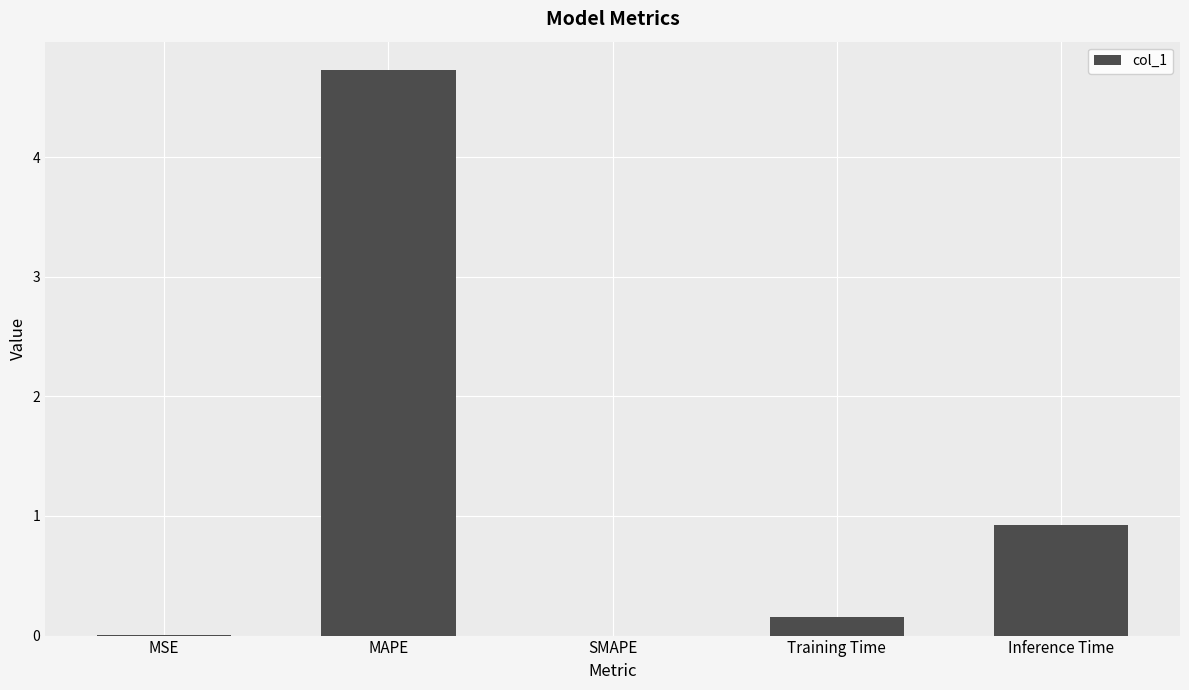

What value does the data have at Inference Time?

0.9